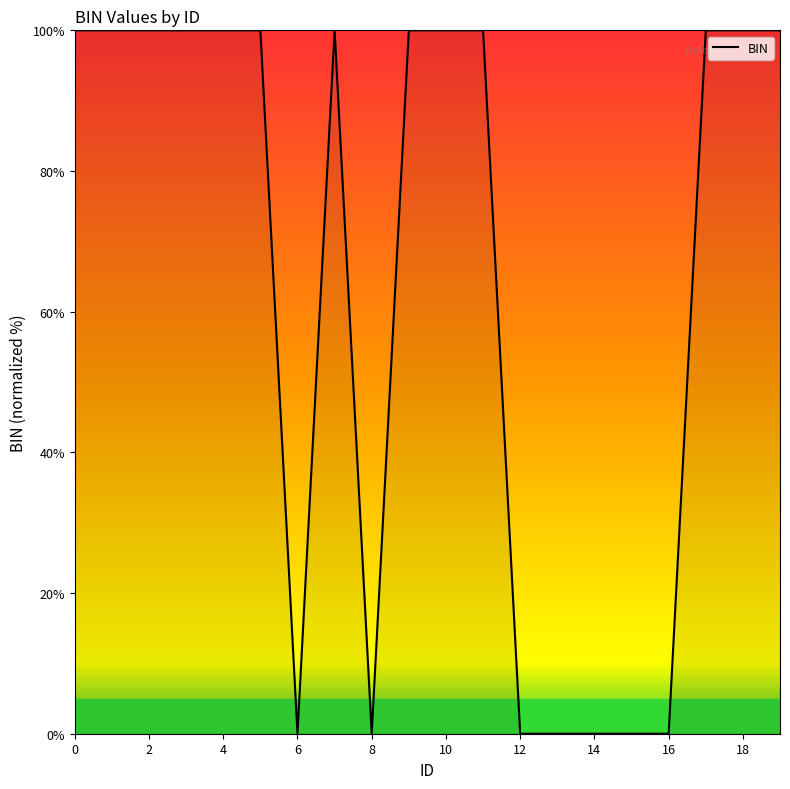

What is the difference between the maximum and minimum values?

100